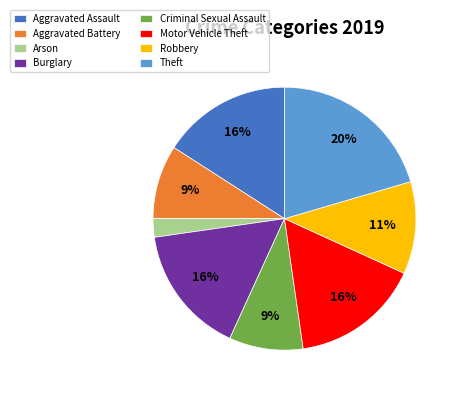

Which has a higher value, Aggravated Assault or Theft?

Theft